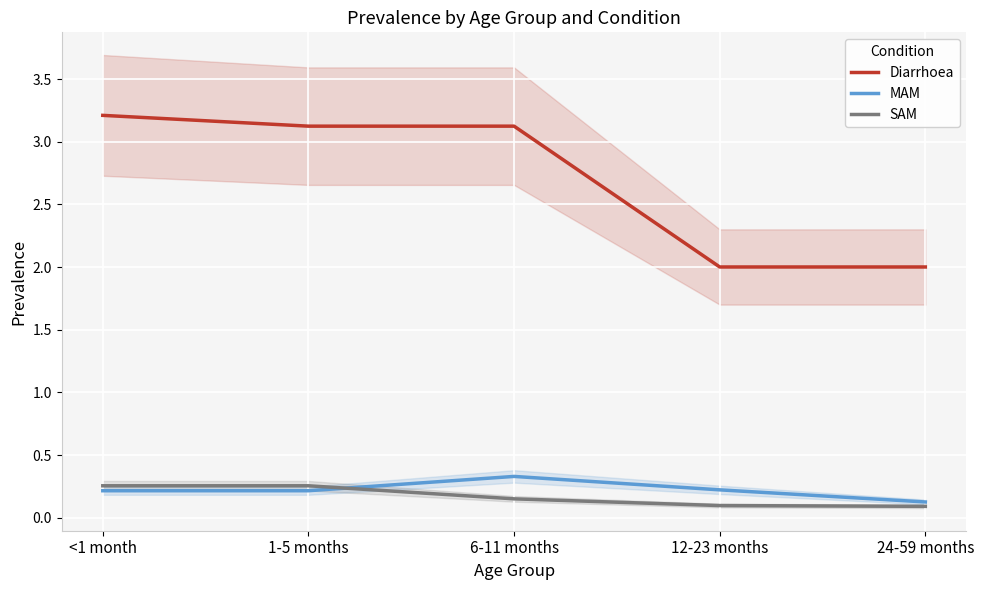

What is the lowest value of the Diarrhoea series?

2.0